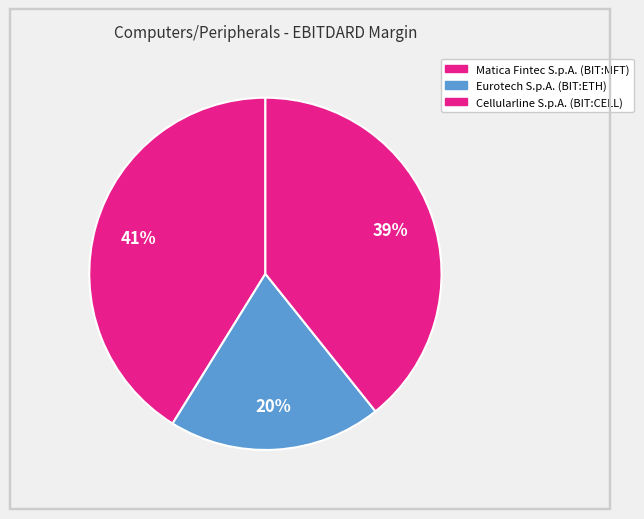

To the nearest percent, what portion does Eurotech S.p.A. (BIT:ETH) represent?

20%